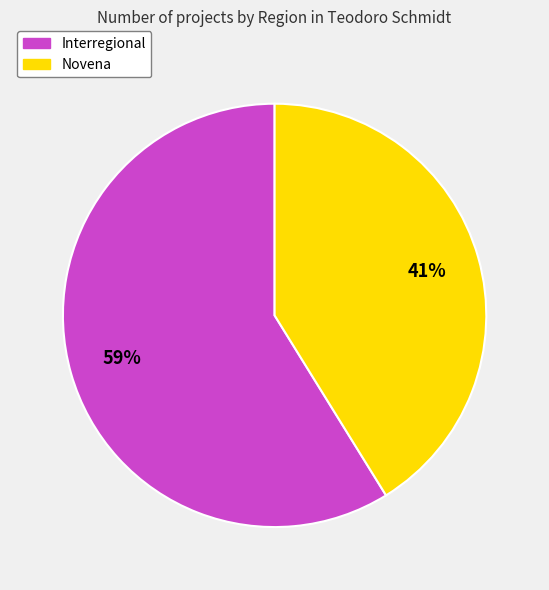

How many slices are in this pie chart?

2